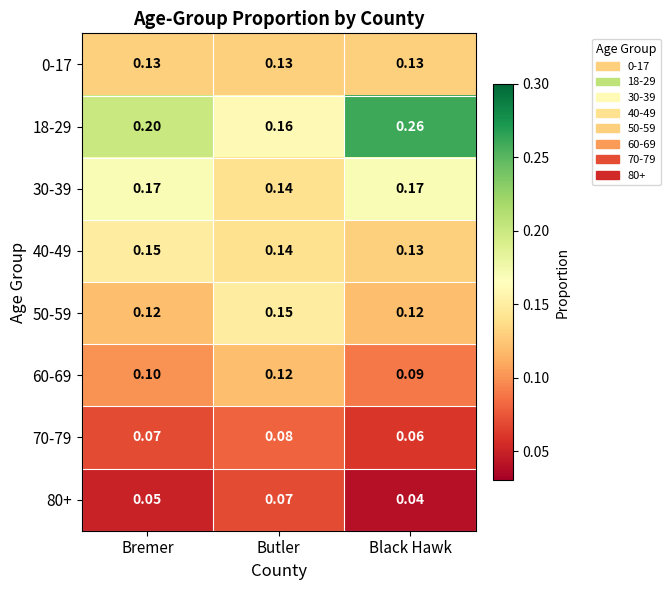

Which label corresponds to the smallest value in the chart?

Black Hawk